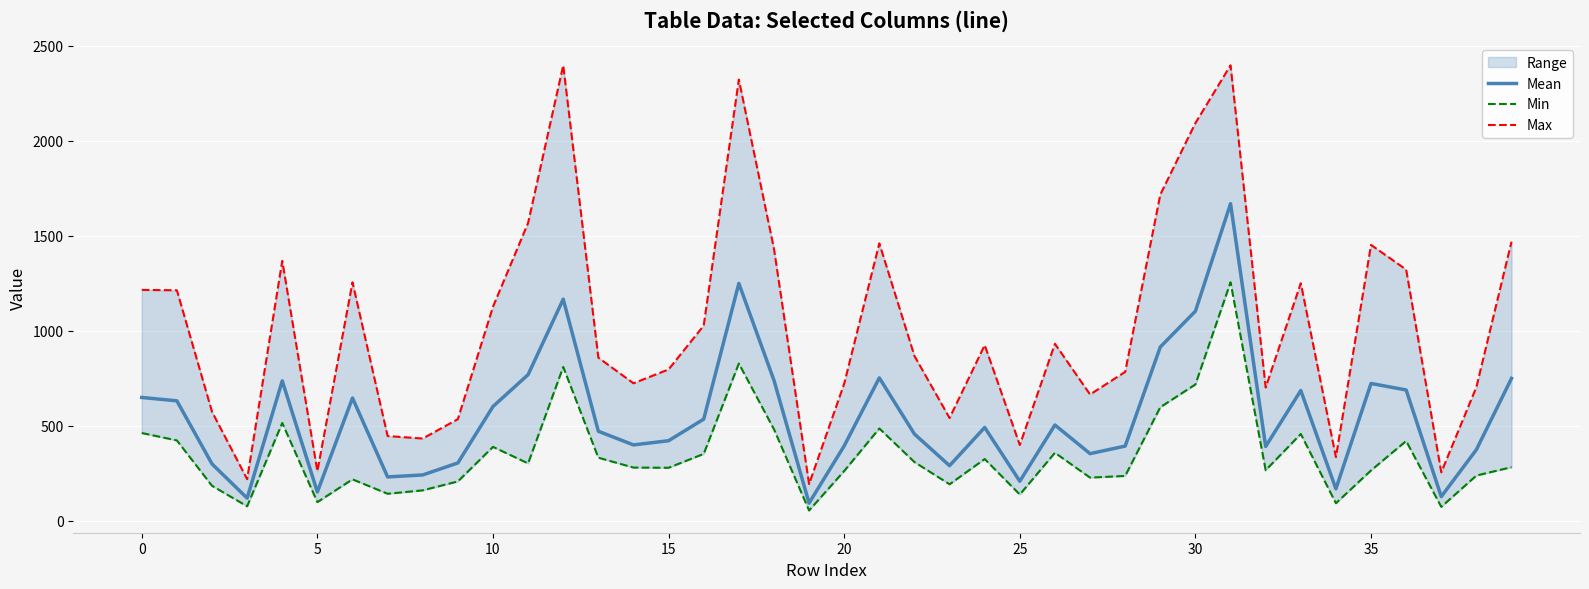

Which category has the lowest value in the Min series?

19